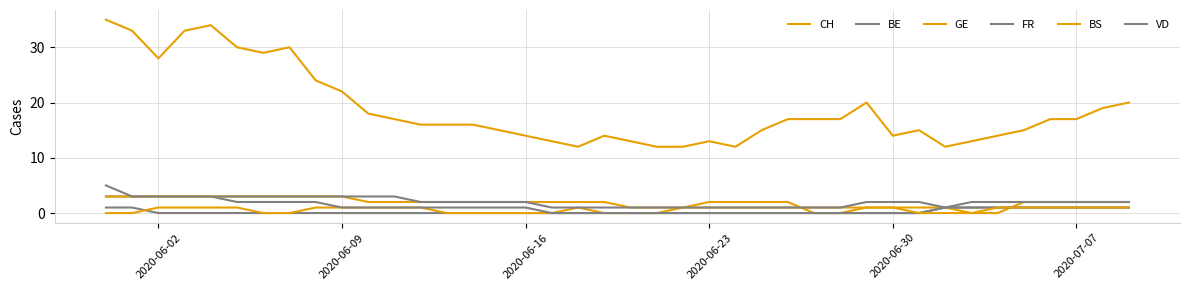

What is the average value of the GE series?

1